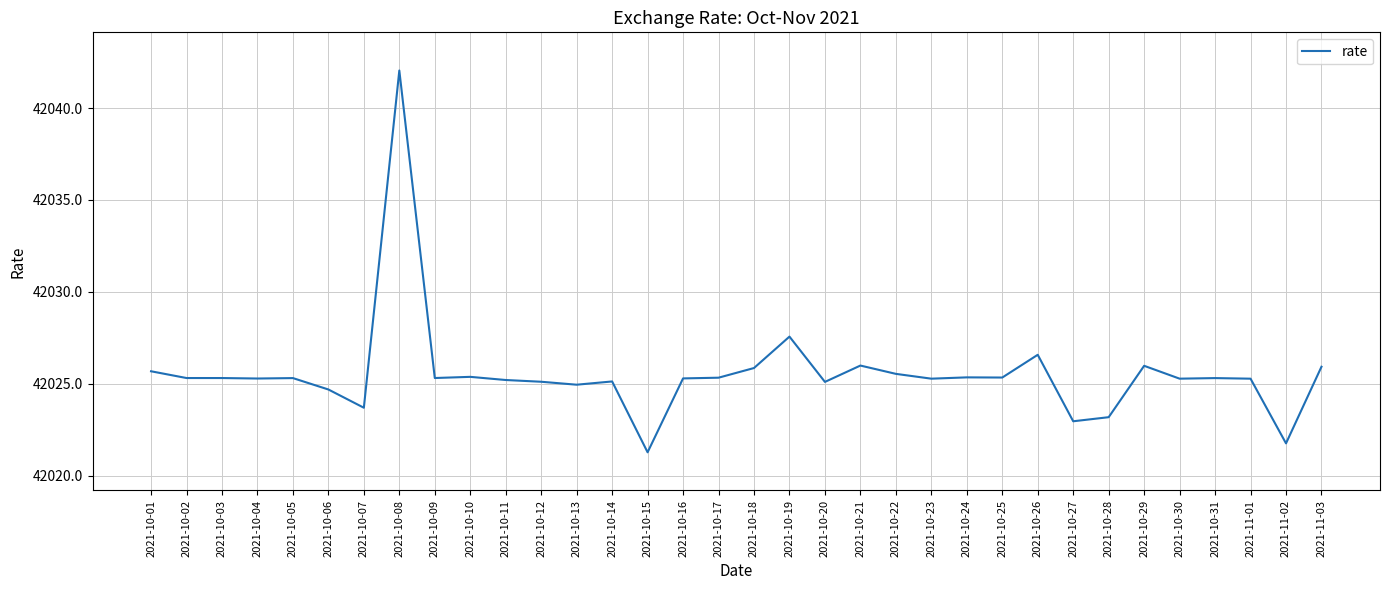

What is the minimum value shown in the chart?

42021.3